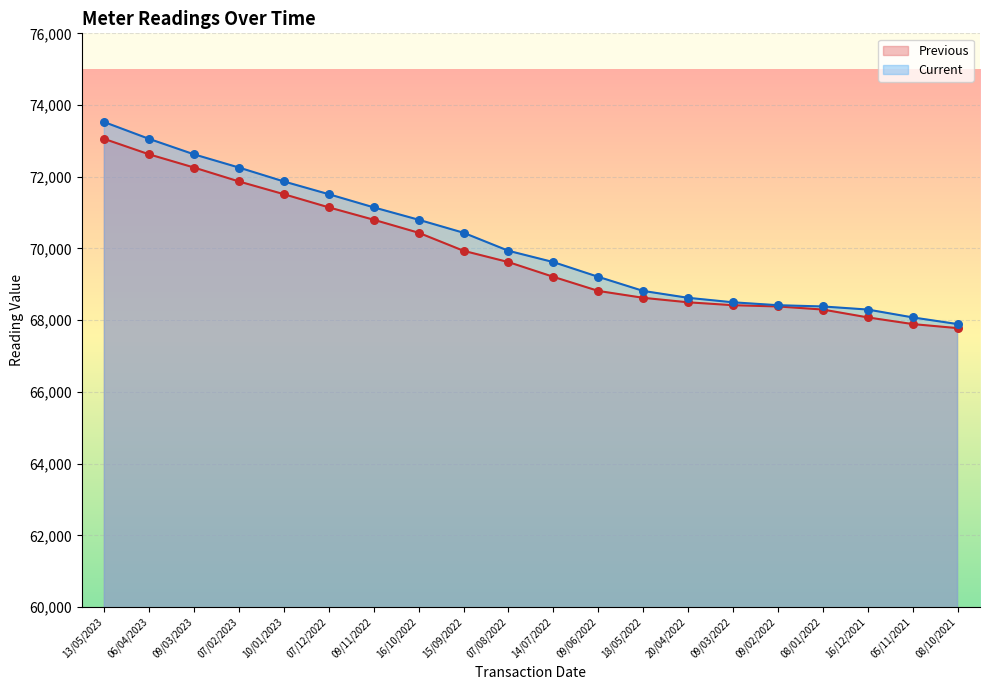

What are all the series names shown in the legend?

Previous, Current